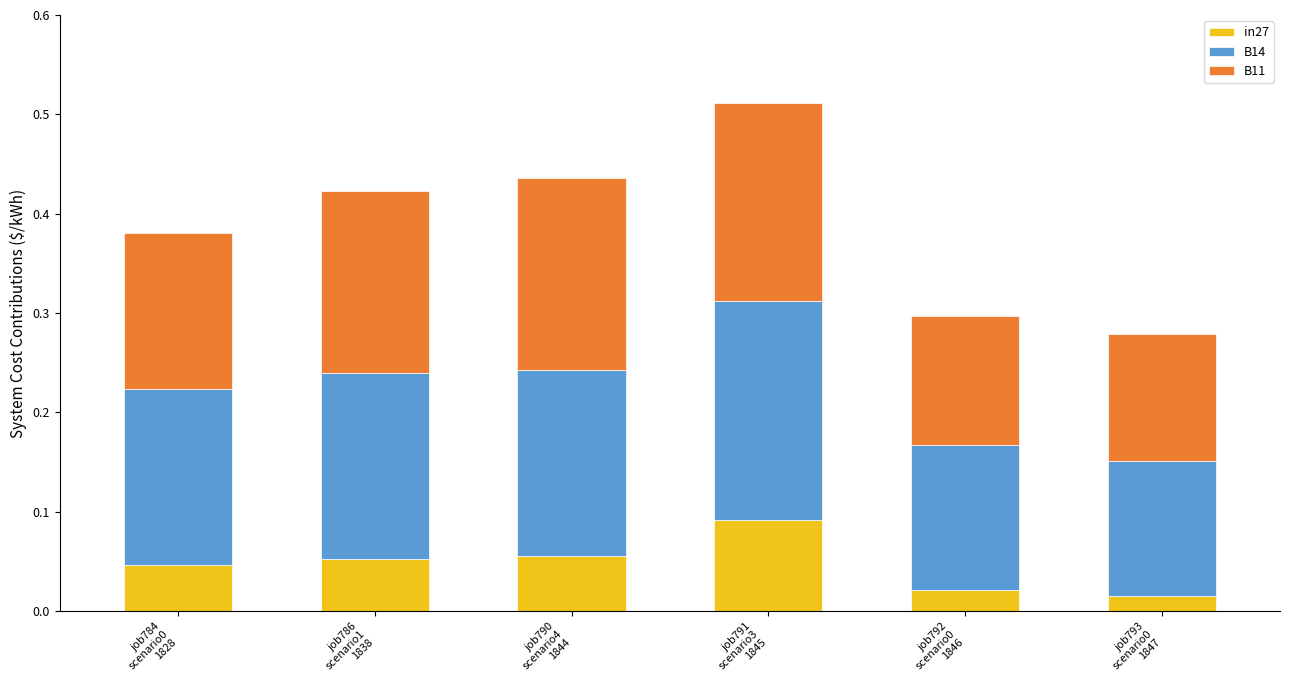

What is the sum of all in27 values?

0.3